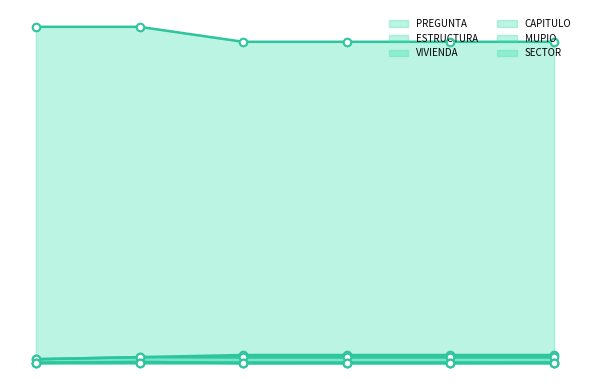

What are all the series names shown in the legend?

PREGUNTA, ESTRUCTURA, VIVIENDA, CAPITULO, MUPIO, SECTOR